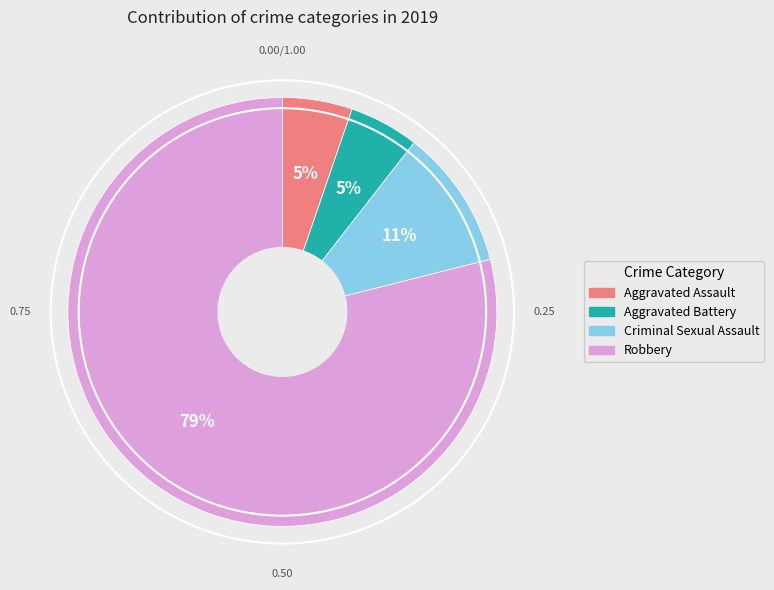

How many slices are in this pie chart?

4